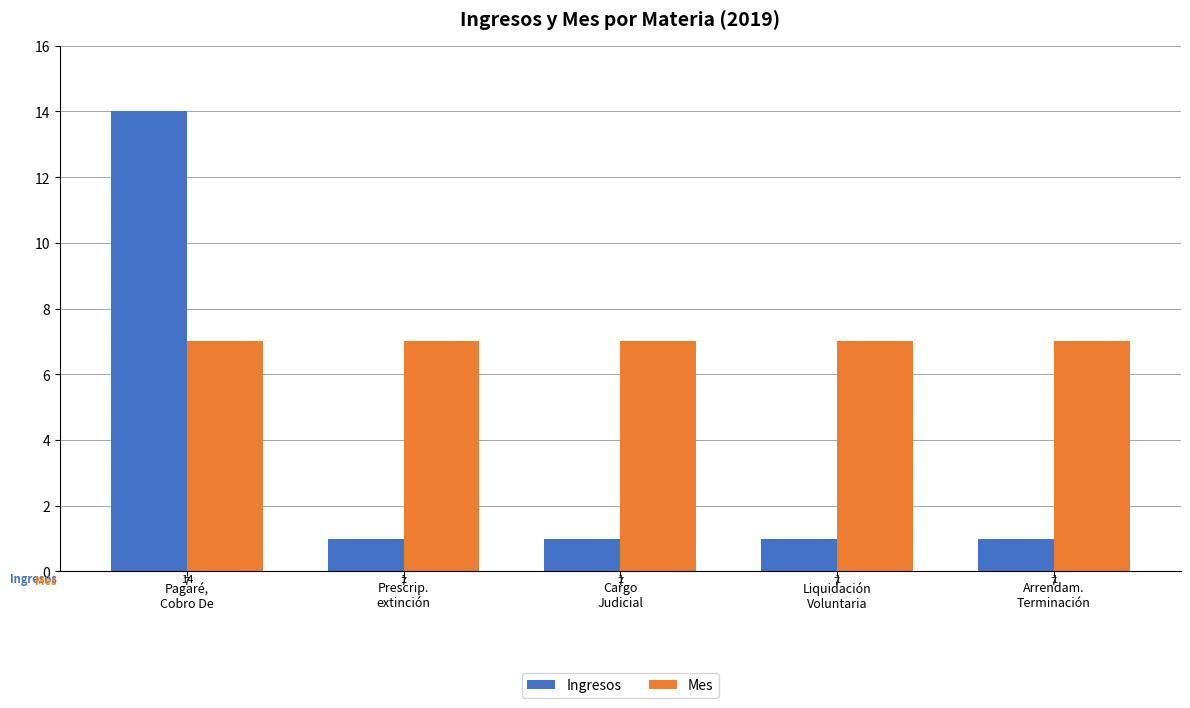

List the series in order of their overall mean, highest first.

Mes, Ingresos